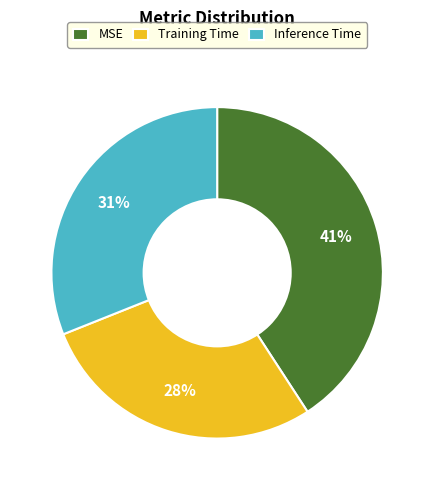

To the nearest percent, what is the average slice percentage?

33%